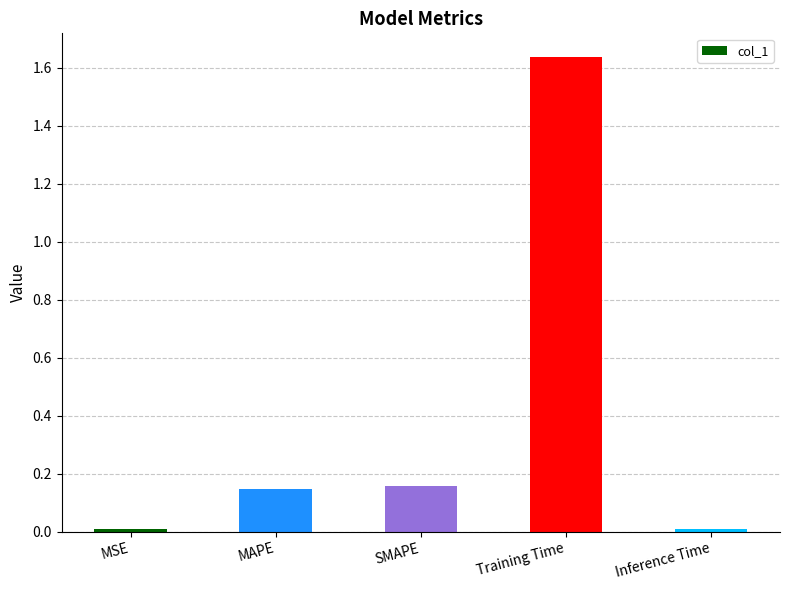

What is the difference between the maximum and minimum values?

1.6